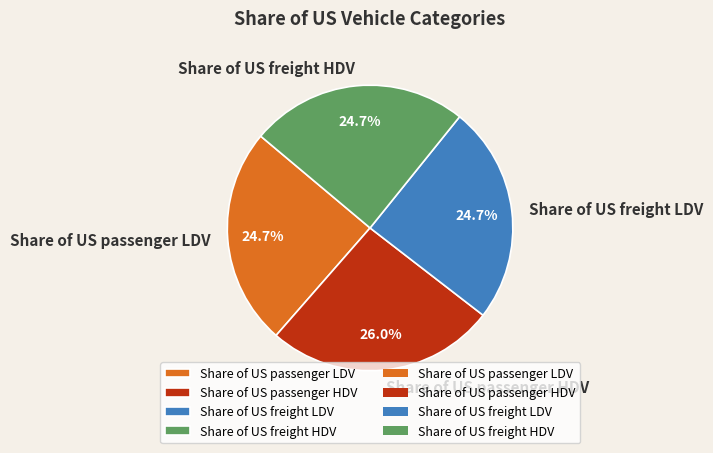

To the nearest percent, what is the combined percentage of Share of US passenger HDV and Share of US freight HDV?

51%